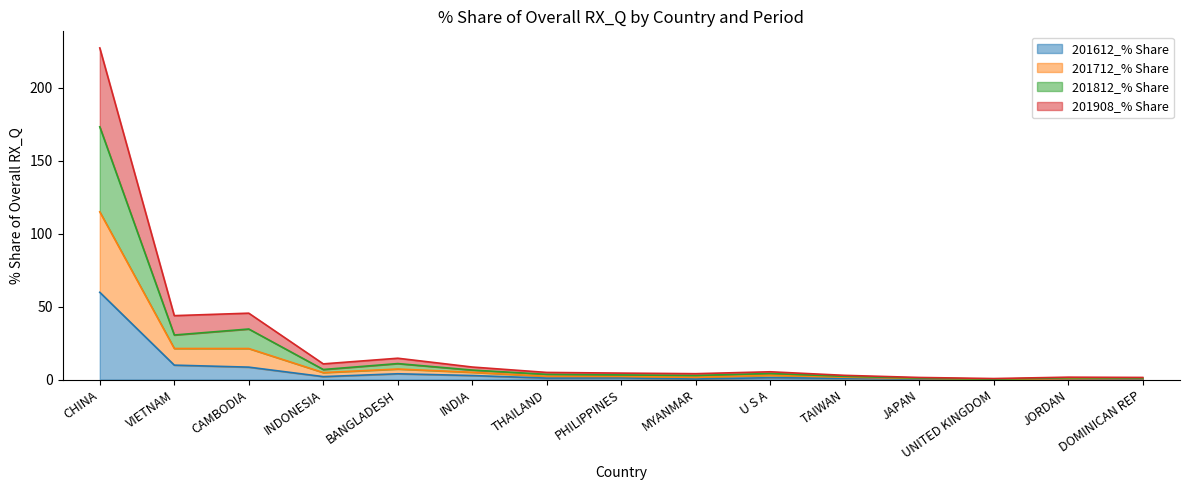

What is the maximum value for 201612_% Share?

59.8